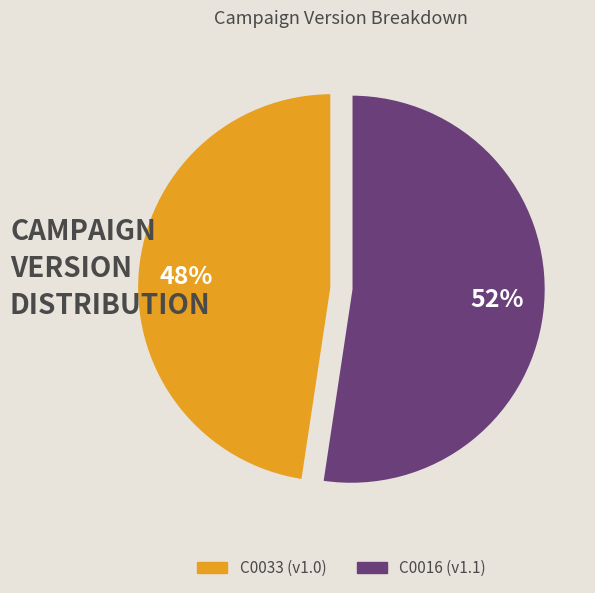

How many segments does this pie chart have?

2